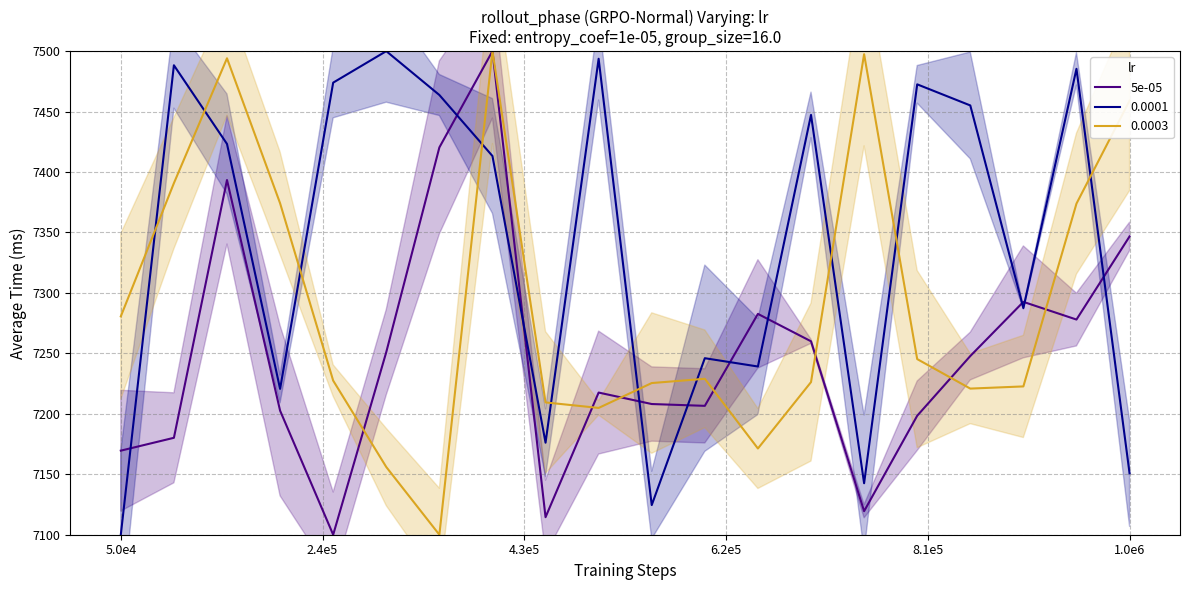

True or false: 0.0001 and 5e-05 intersect in this chart.

True